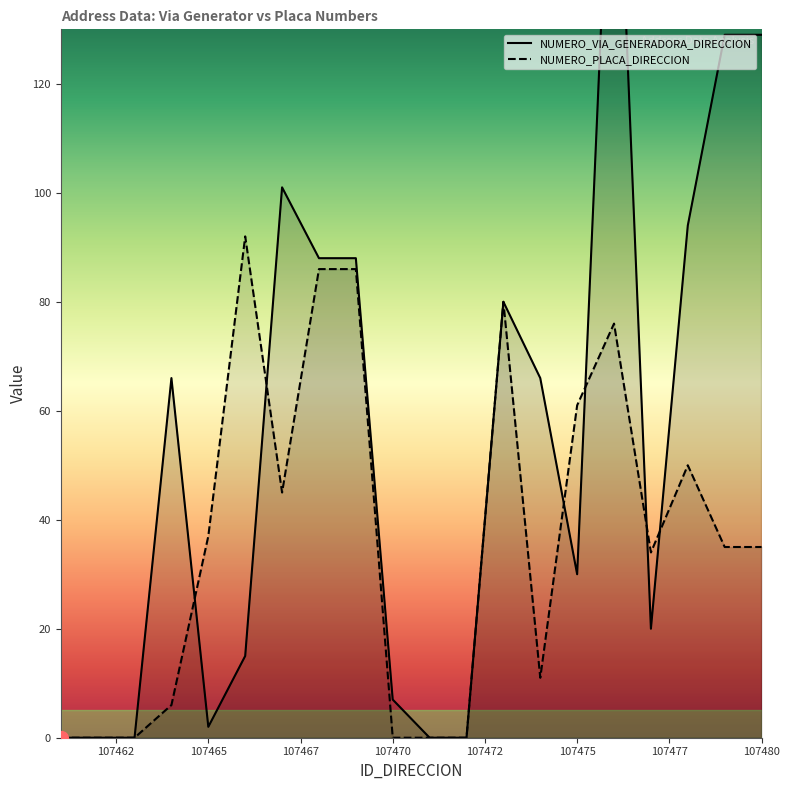

The NUMERO_VIA_GENERADORA_DIRECCION series shows 65 at 107462. True or false?

False